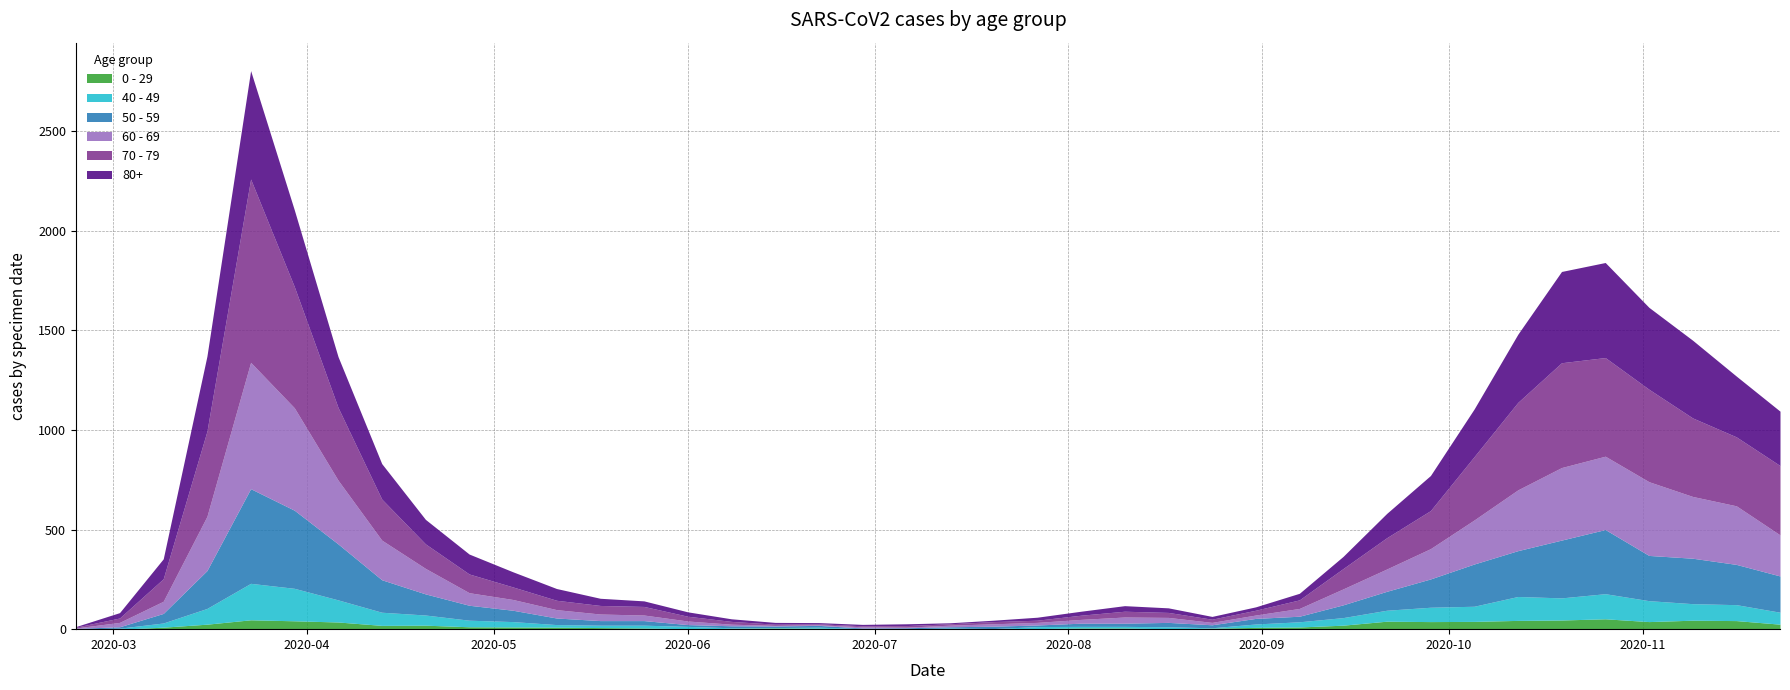

How many intersections are there between 60 - 69 and 0 - 29?

2